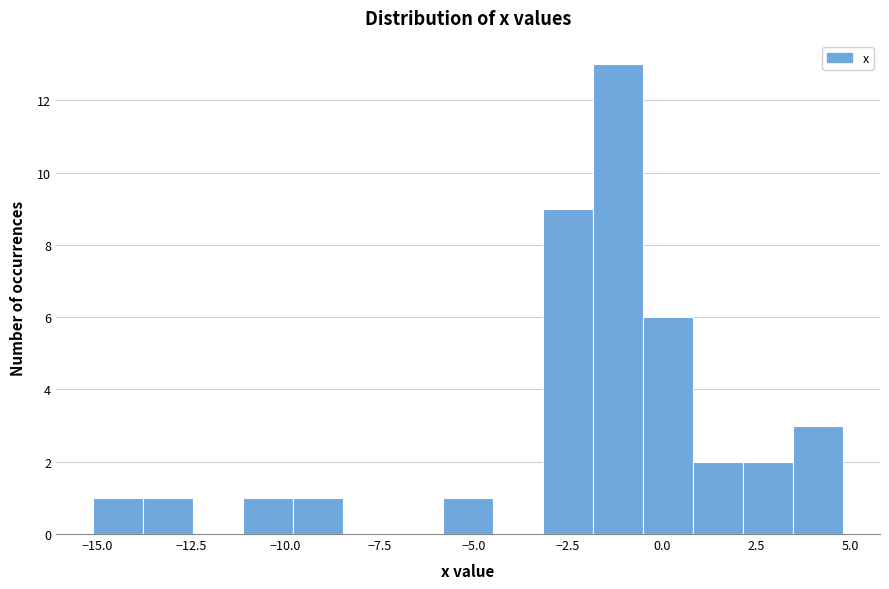

Around what value on the x-axis is the tallest bar? Give the approximate position of its centre, as read against the axis.

-1.0